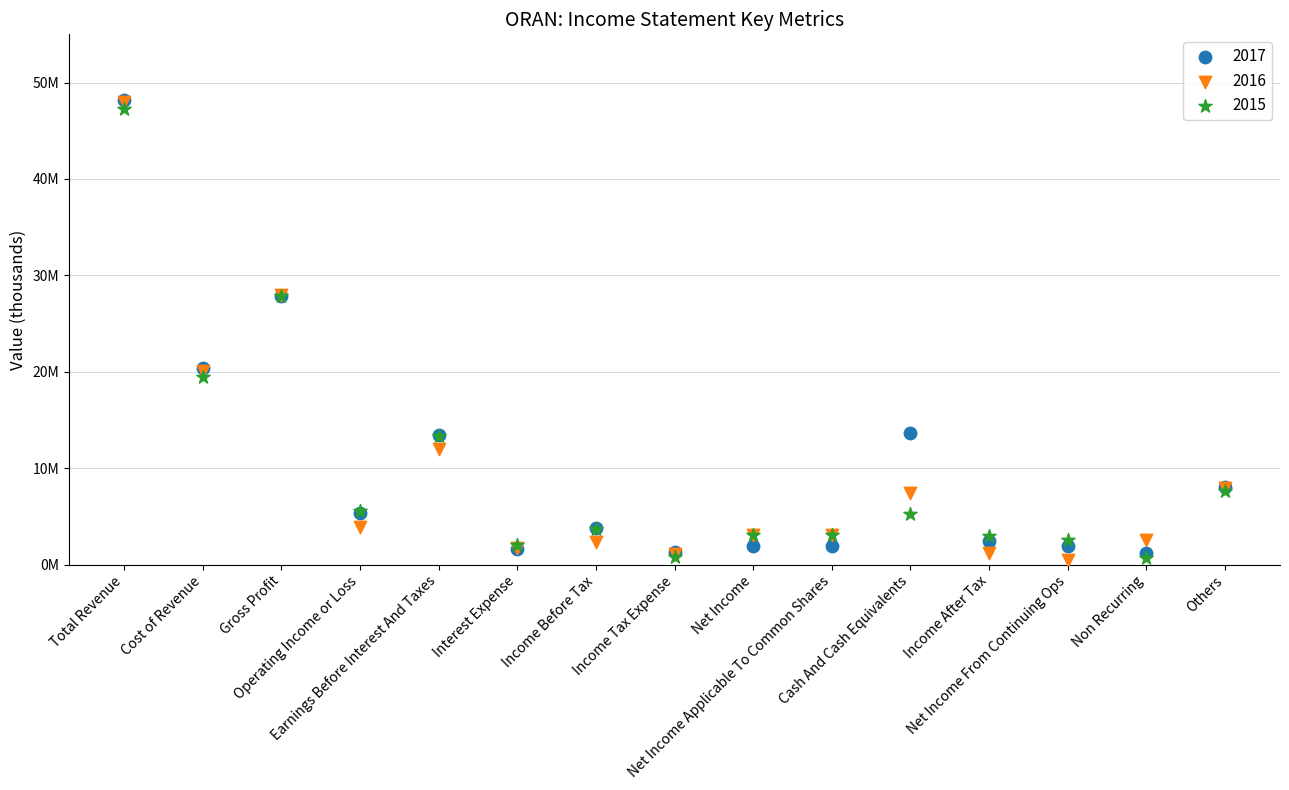

What are all the series names shown in the legend?

2017, 2016, 2015